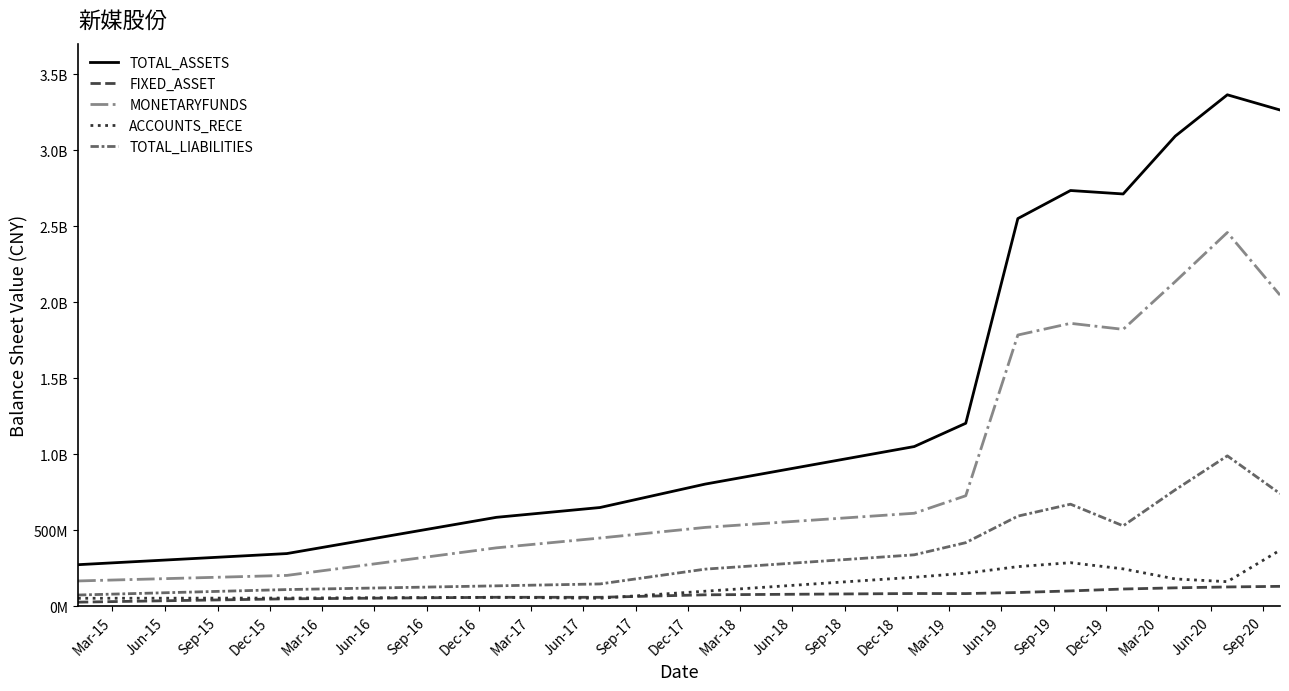

Does the chart display data point markers on the line(s)?

No